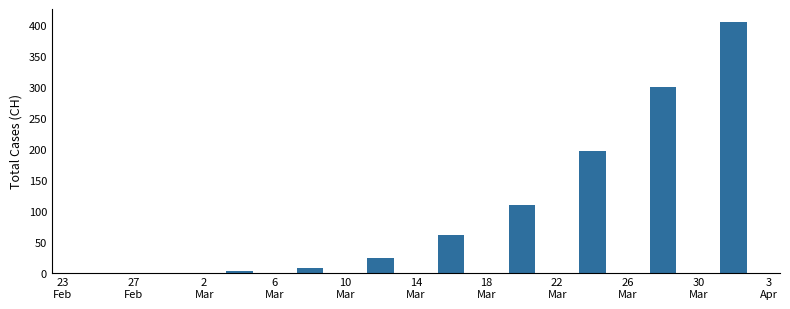

Are the bars horizontal?

No